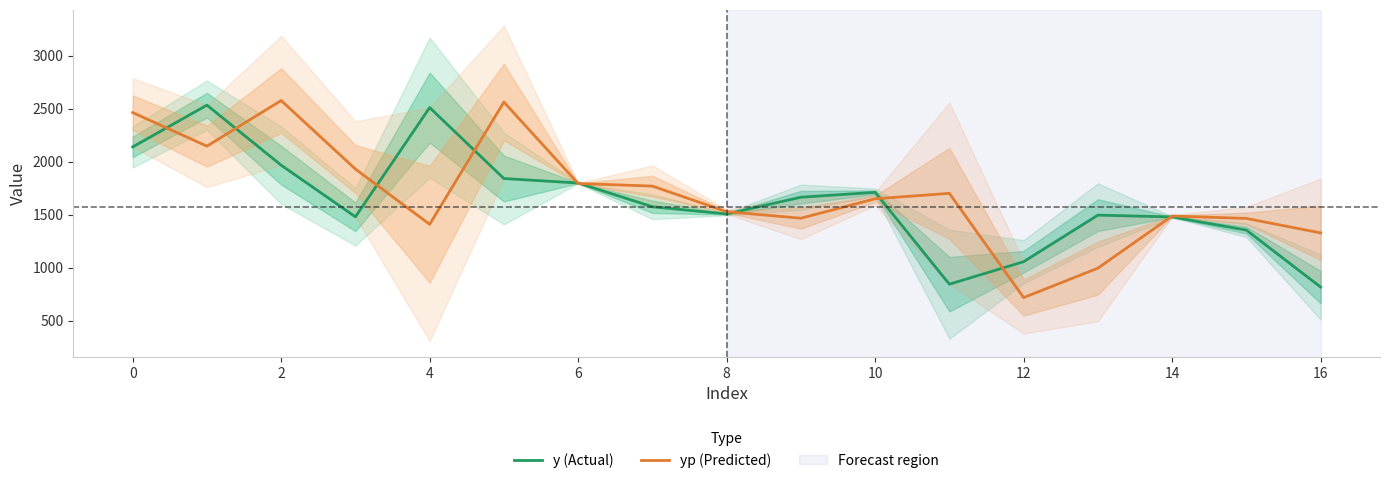

How many values in the y (Actual) series are below 1574?

8